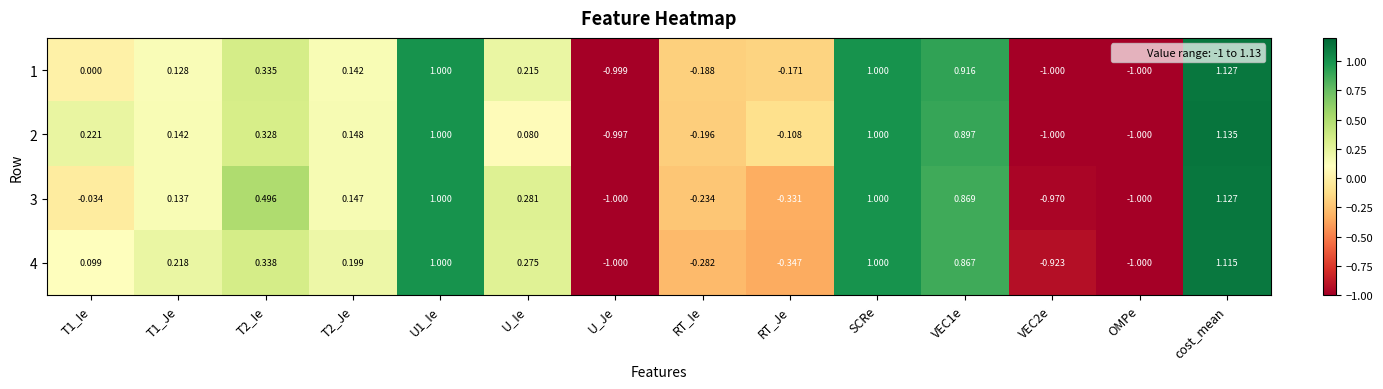

Where is 2 nearest to the value 0?

U_Ie